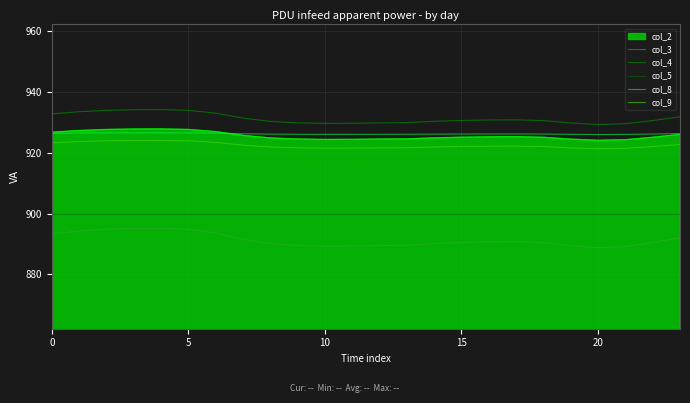

True or false: col_5 and col_3 intersect in this chart.

False